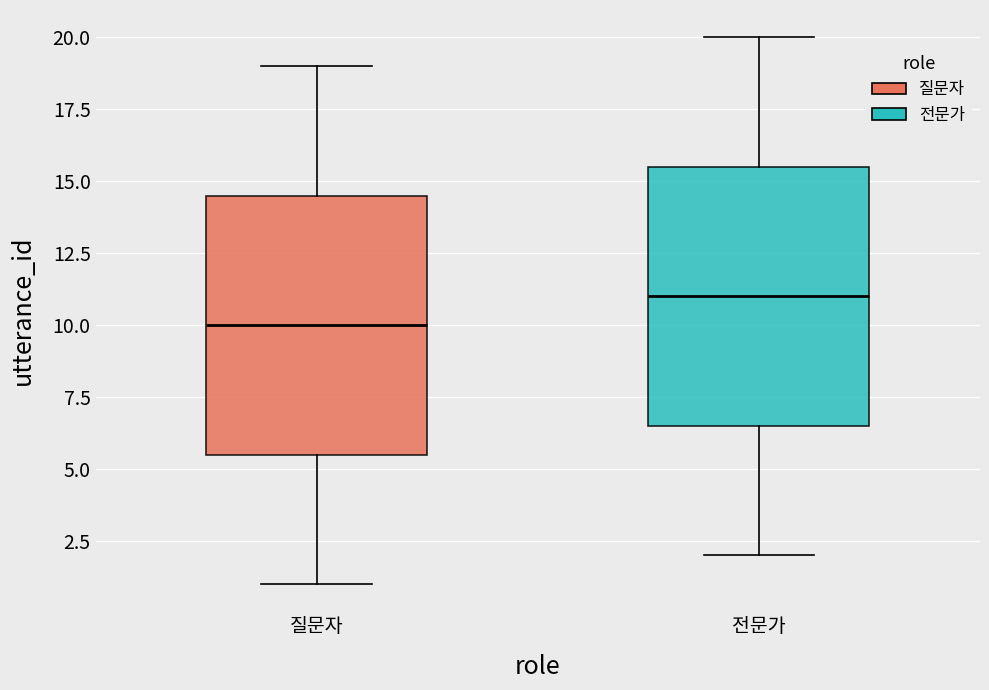

Where is the lower edge of the box for 질문자 on the y-axis? The values are not printed on the chart, so give them approximately, as read against the axis.

5.5